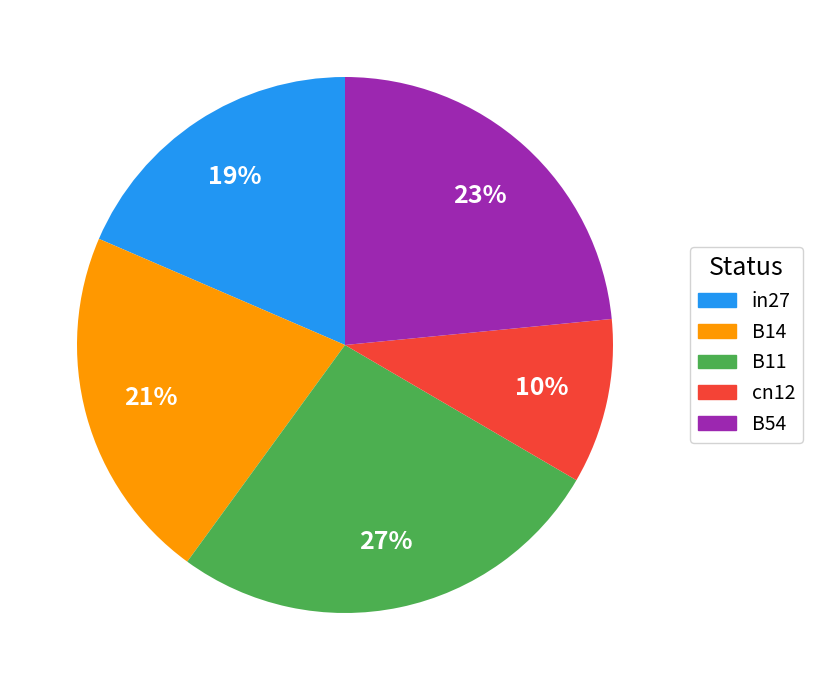

True or false: in27 accounts for 19% of the total.

True